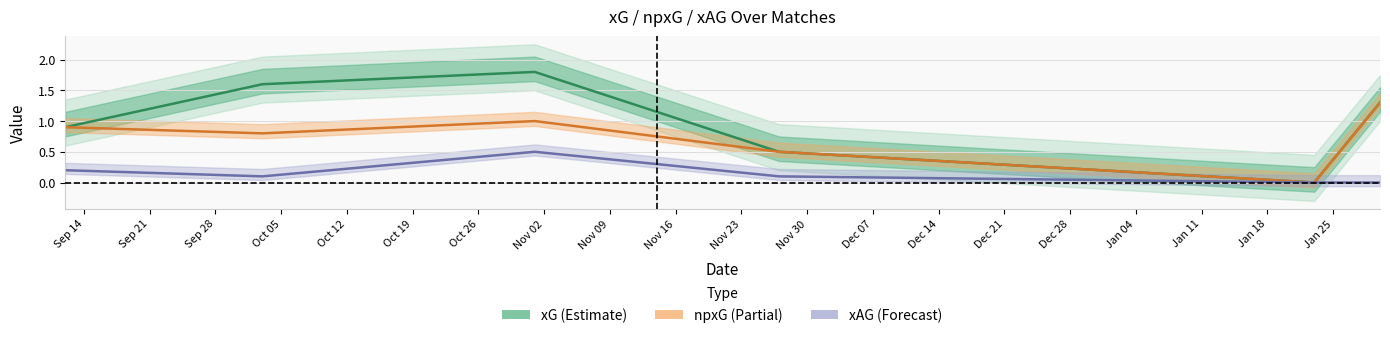

What is the value of the xAG point at the 1st from the left?

0.2